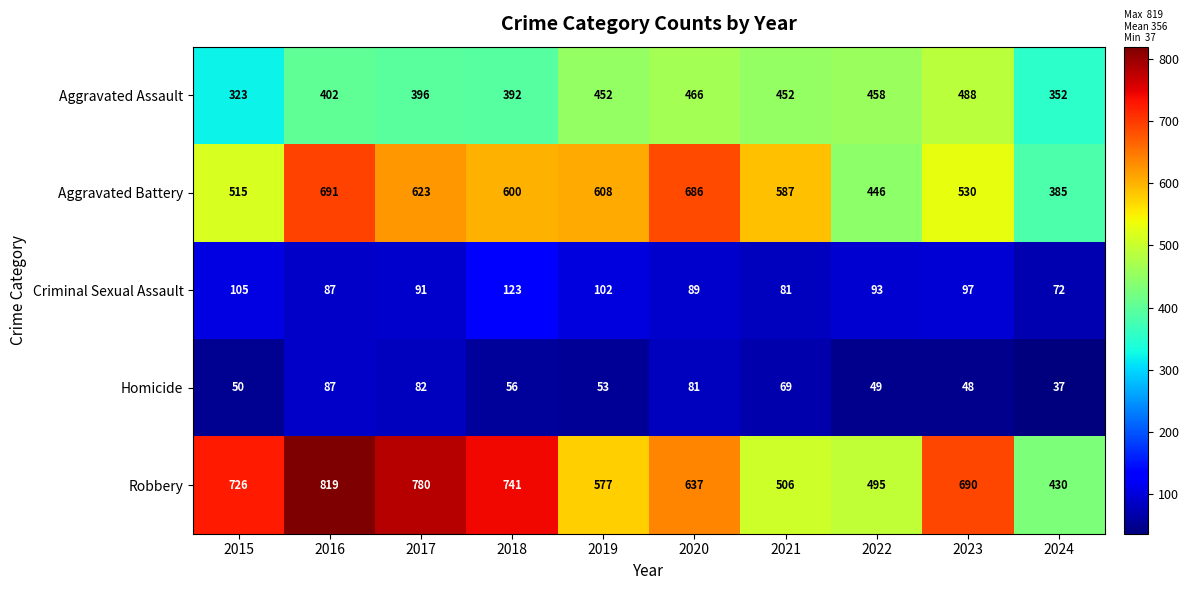

Which series has the widest spread of values?

Robbery